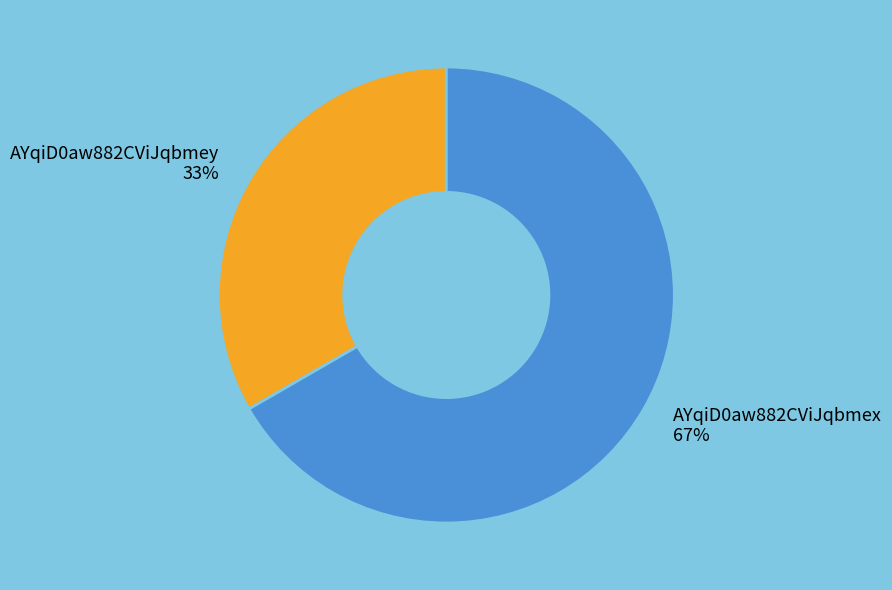

Count the number of slices in the pie.

2